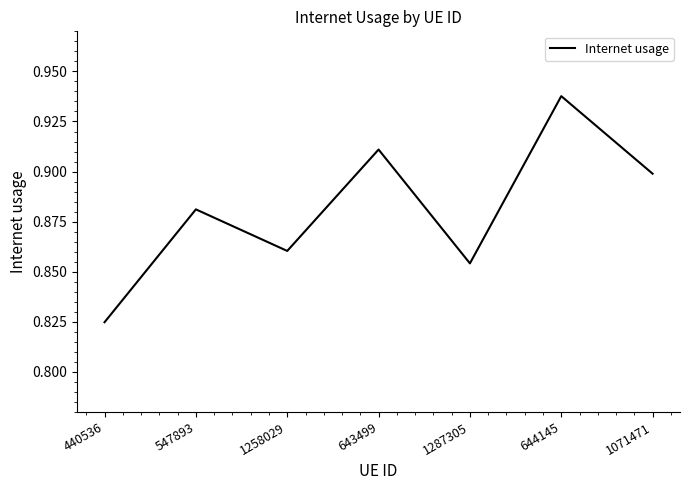

List the labels in order of value, smallest first.

440536, 1287305, 1258029, 547893, 1071471, 643499, 644145